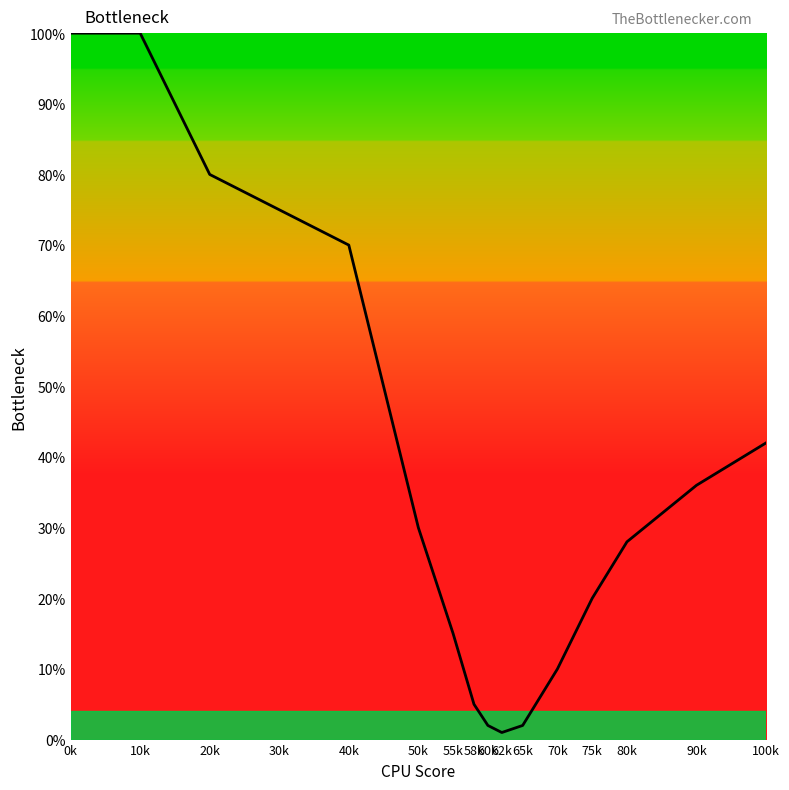

At which category does the chart reach its minimum across all series?

62k